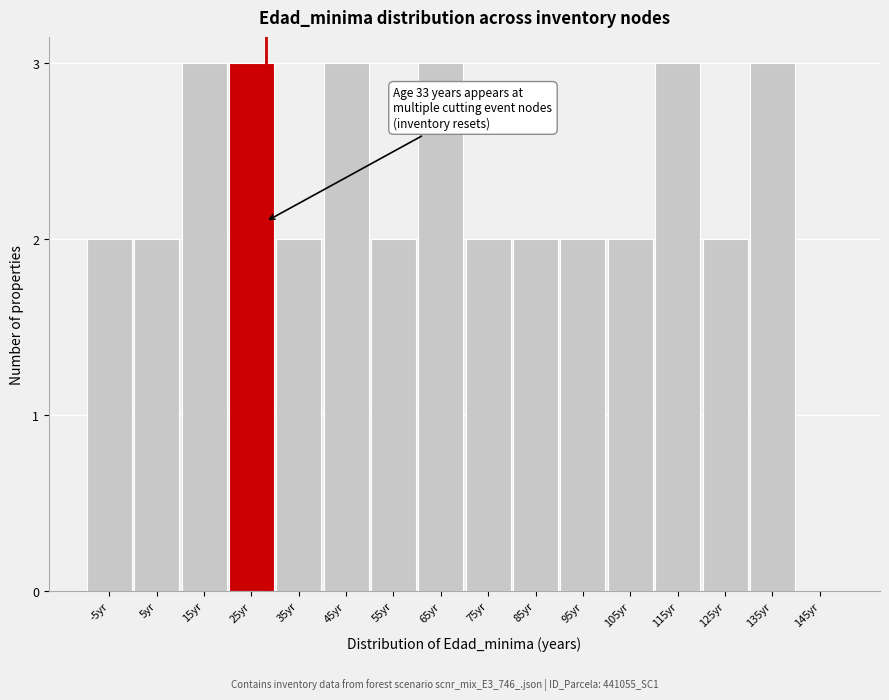

Reading left to right, transcribe all the data shown in this chart.

-5yr=2	5yr=2	15yr=3	25yr=3	35yr=2	45yr=3	55yr=2	65yr=3	75yr=2	85yr=2	95yr=2	105yr=2	115yr=3	125yr=2	135yr=3	145yr=0